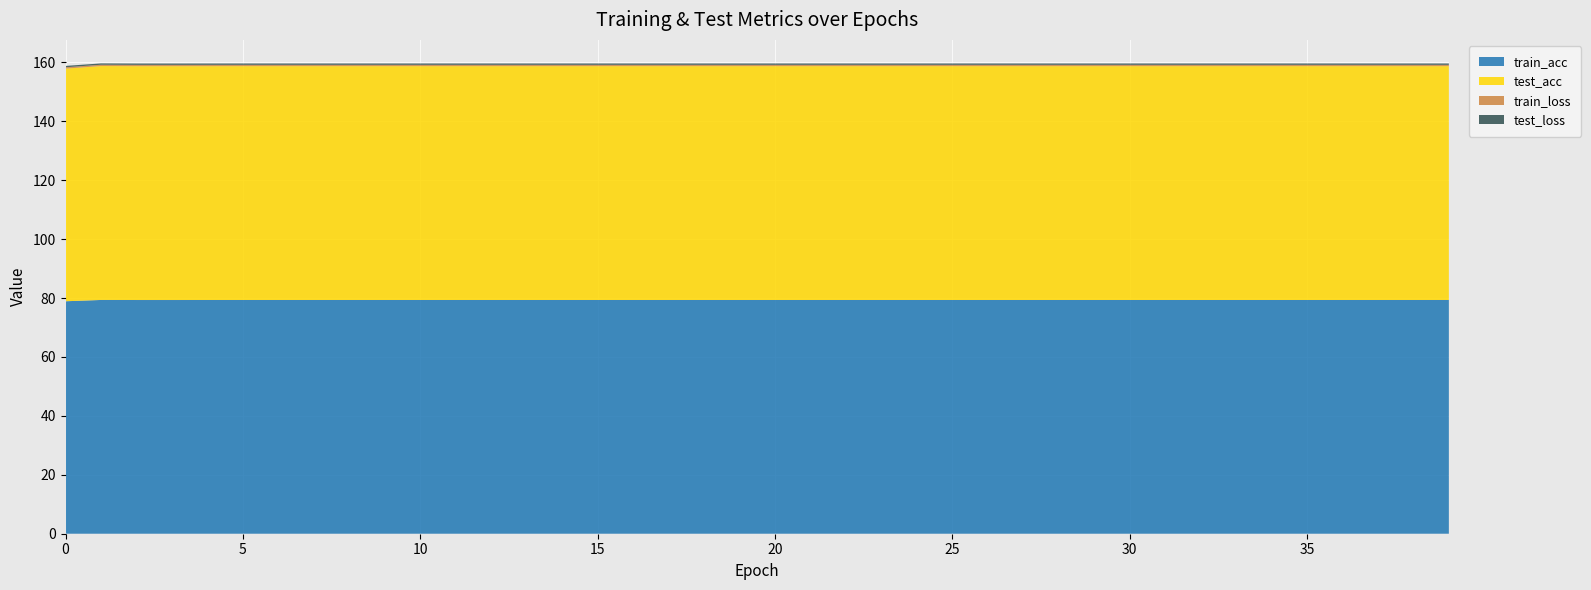

Reading left to right, transcribe all the data shown in this chart.

train_acc: 78.9	79.4	79.3	79.3	79.4	79.4	79.4	79.4	79.4	79.4	79.4	79.4	79.4	79.4	79.4	79.4	79.4	79.4	79.4	79.4	79.4	79.4	79.4	79.4	79.4	79.4	79.4	79.4	79.4	79.4	79.4	79.4	79.4	79.4	79.4	79.4	79.4	79.4	79.4	79.4
test_acc: 79.0	79.4	79.4	79.4	79.4	79.4	79.4	79.4	79.4	79.4	79.4	79.4	79.4	79.4	79.4	79.4	79.4	79.4	79.4	79.4	79.4	79.4	79.4	79.4	79.4	79.4	79.4	79.4	79.4	79.4	79.4	79.4	79.4	79.4	79.4	79.4	79.4	79.4	79.4	79.4
train_loss: 0.5	0.5	0.5	0.5	0.5	0.5	0.5	0.5	0.5	0.5	0.5	0.5	0.5	0.5	0.5	0.5	0.5	0.5	0.5	0.5	0.5	0.5	0.5	0.5	0.5	0.5	0.5	0.5	0.5	0.5	0.5	0.5	0.5	0.5	0.5	0.5	0.5	0.5	0.5	0.5
test_loss: 0.5	0.4	0.4	0.4	0.4	0.4	0.4	0.4	0.4	0.4	0.4	0.4	0.4	0.4	0.4	0.4	0.4	0.4	0.4	0.4	0.4	0.4	0.4	0.4	0.4	0.4	0.4	0.4	0.4	0.4	0.4	0.4	0.4	0.4	0.4	0.4	0.4	0.4	0.4	0.4